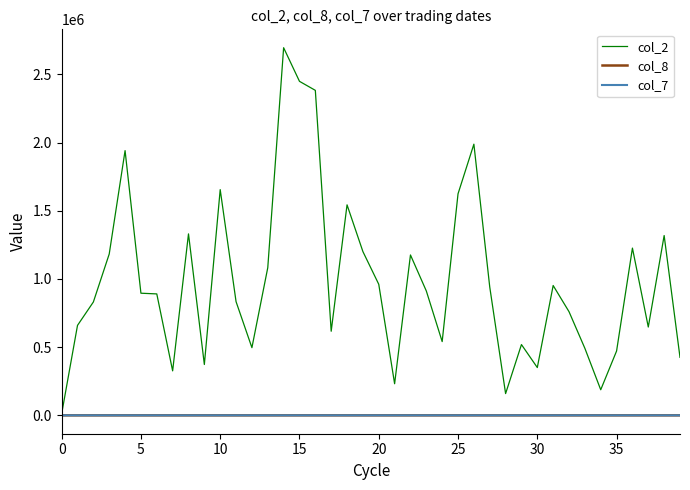

What are all the series names shown in the legend?

col_2, col_8, col_7